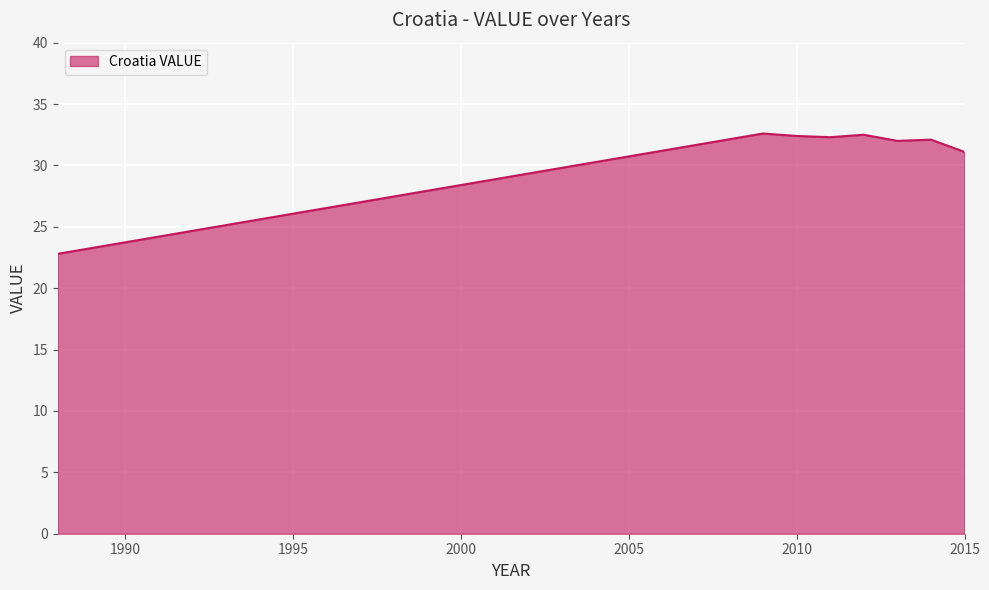

What is the greatest value displayed?

32.6